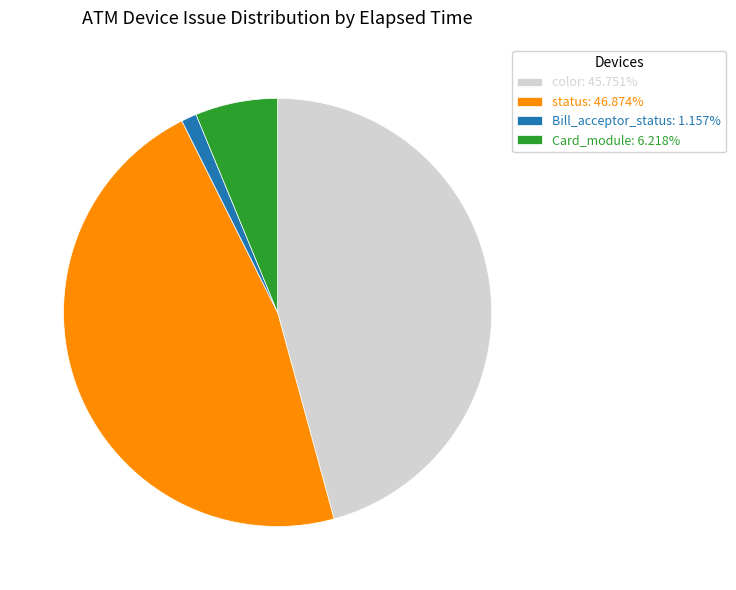

Is the sum of color: 45.751% and status: 46.874% greater than half?

Yes